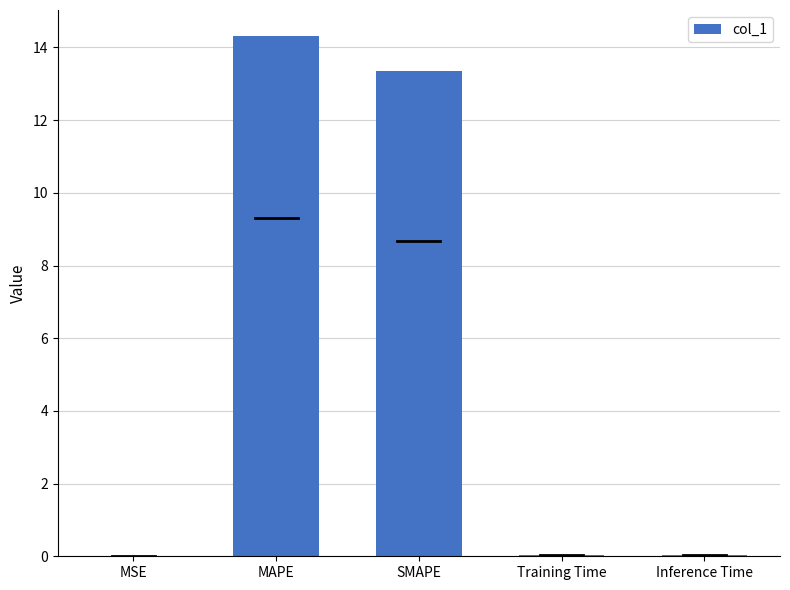

True or false: the data shows 14.3 at MAPE.

True